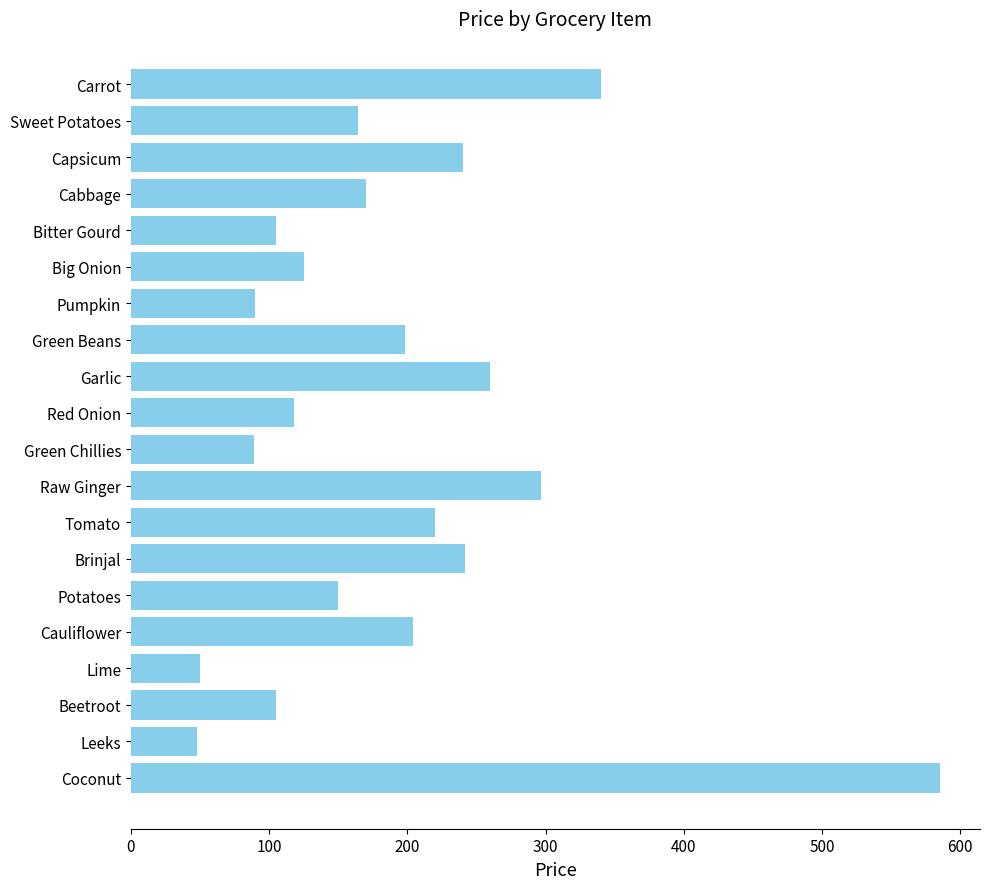

Between Cauliflower and Green Chillies, which is larger?

Cauliflower